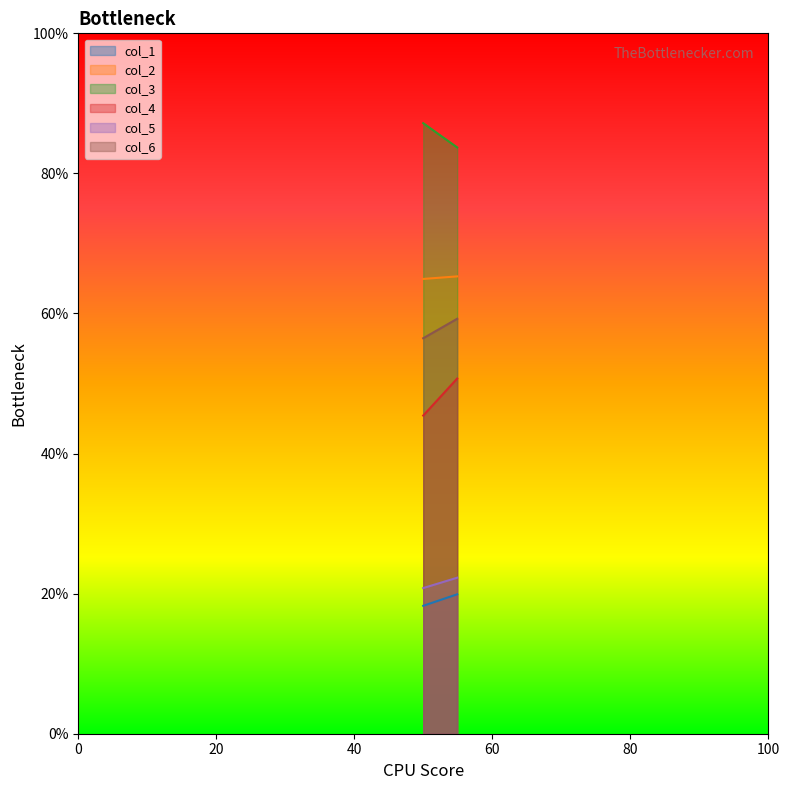

The col_4 series shows 9.9 at 0. True or false?

False